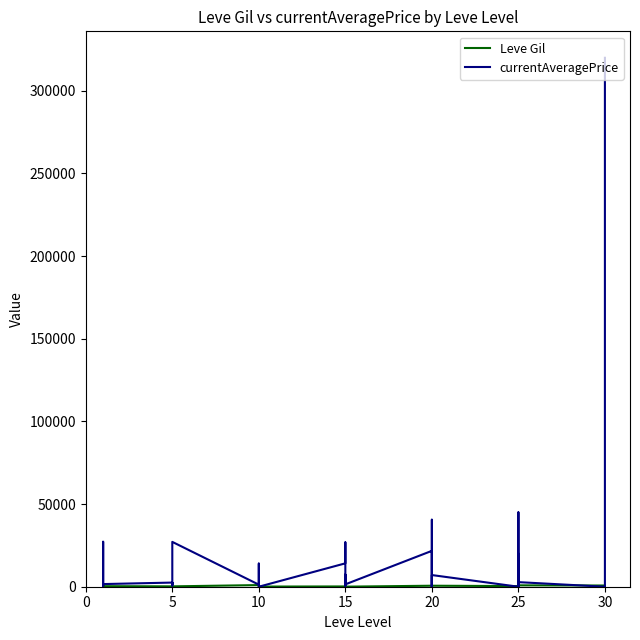

What is the minimum value for Leve Gil?

40.0